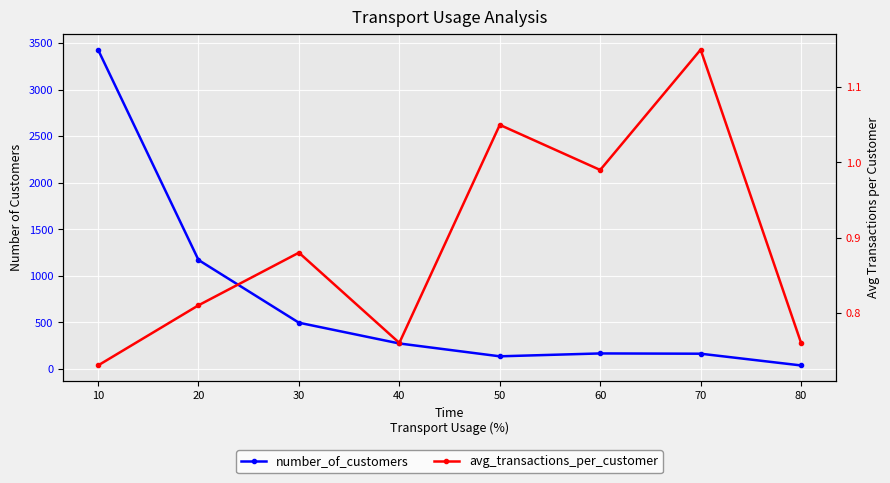

True or false: avg_transactions_per_customer and number_of_customers intersect in this chart.

False